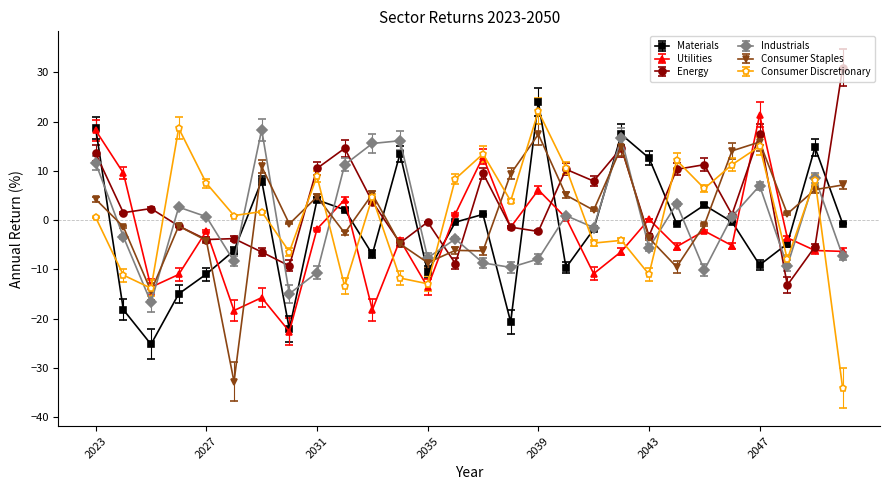

What is the lowest value of the Materials series?

-25.2